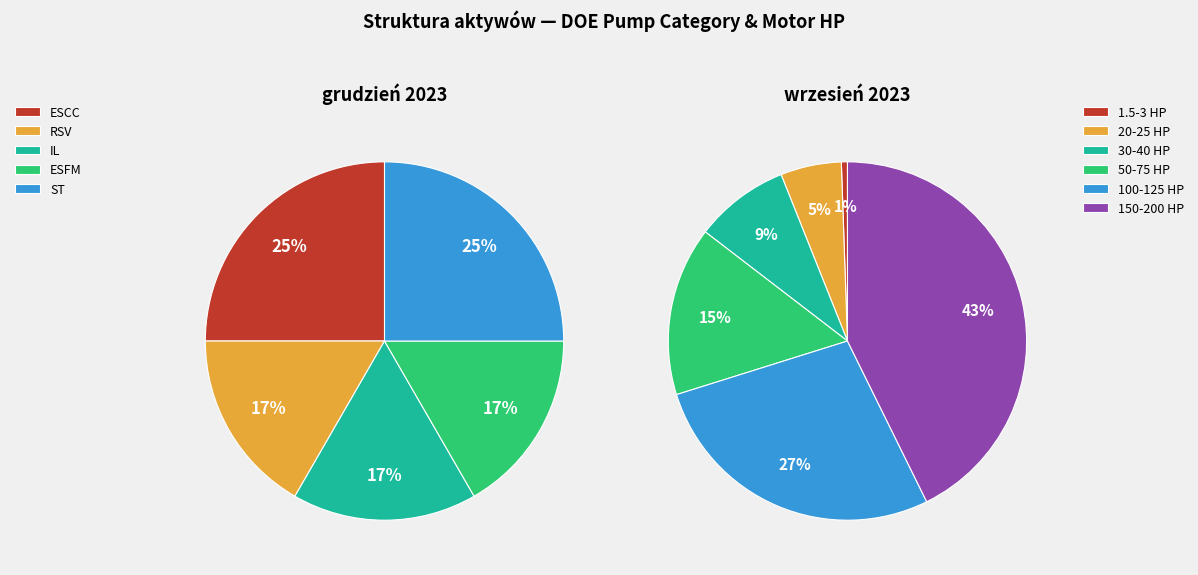

Is there a majority slice in this chart?

No